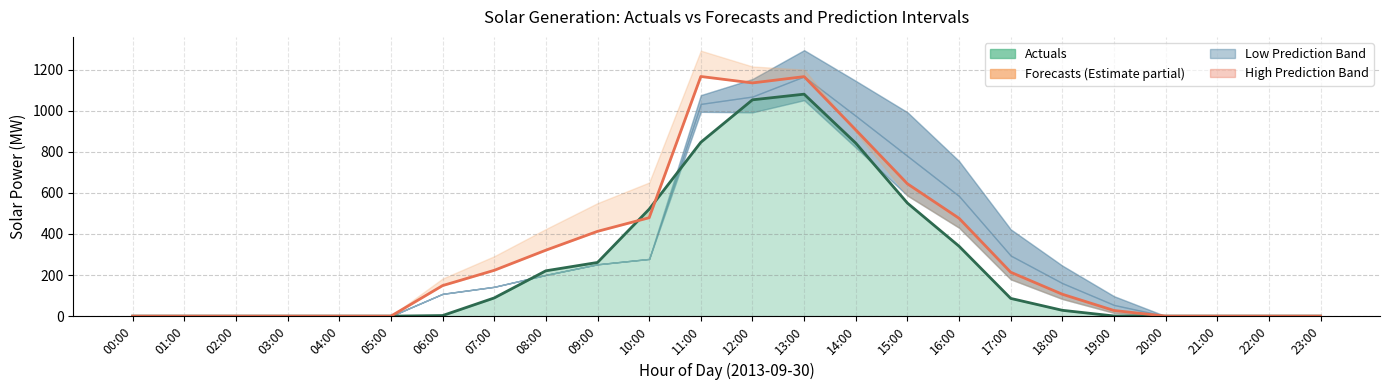

Which series changed the most between 05:00 and 14:00?

Solar: forecasts